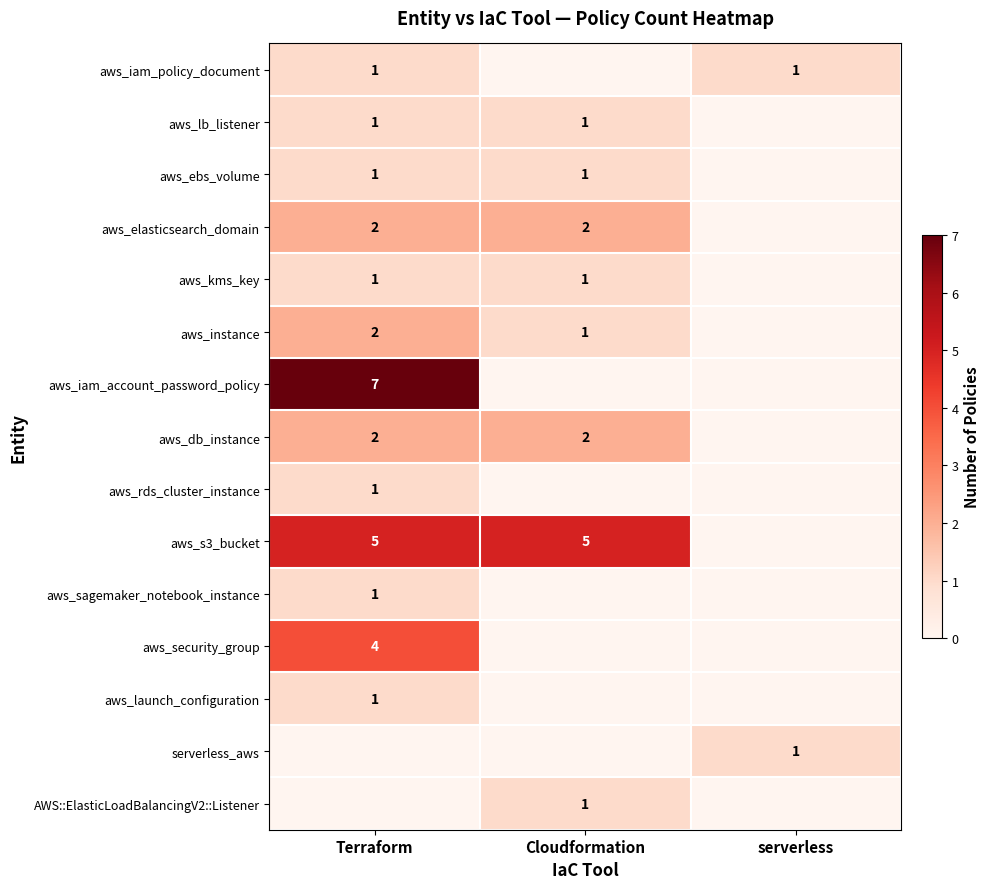

The value of aws_kms_key at Cloudformation is 2. True or false?

False